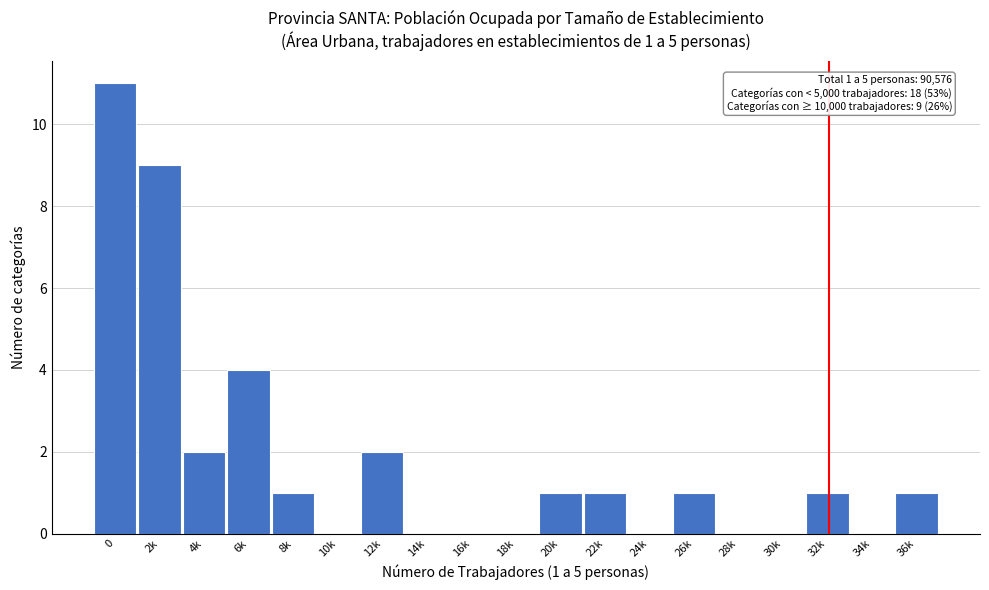

Reading right to left, transcribe all the data shown in this chart.

36k=1	34k=0	32k=1	30k=0	28k=0	26k=1	24k=0	22k=1	20k=1	18k=0	16k=0	14k=0	12k=2	10k=0	8k=1	6k=4	4k=2	2k=9	0=11